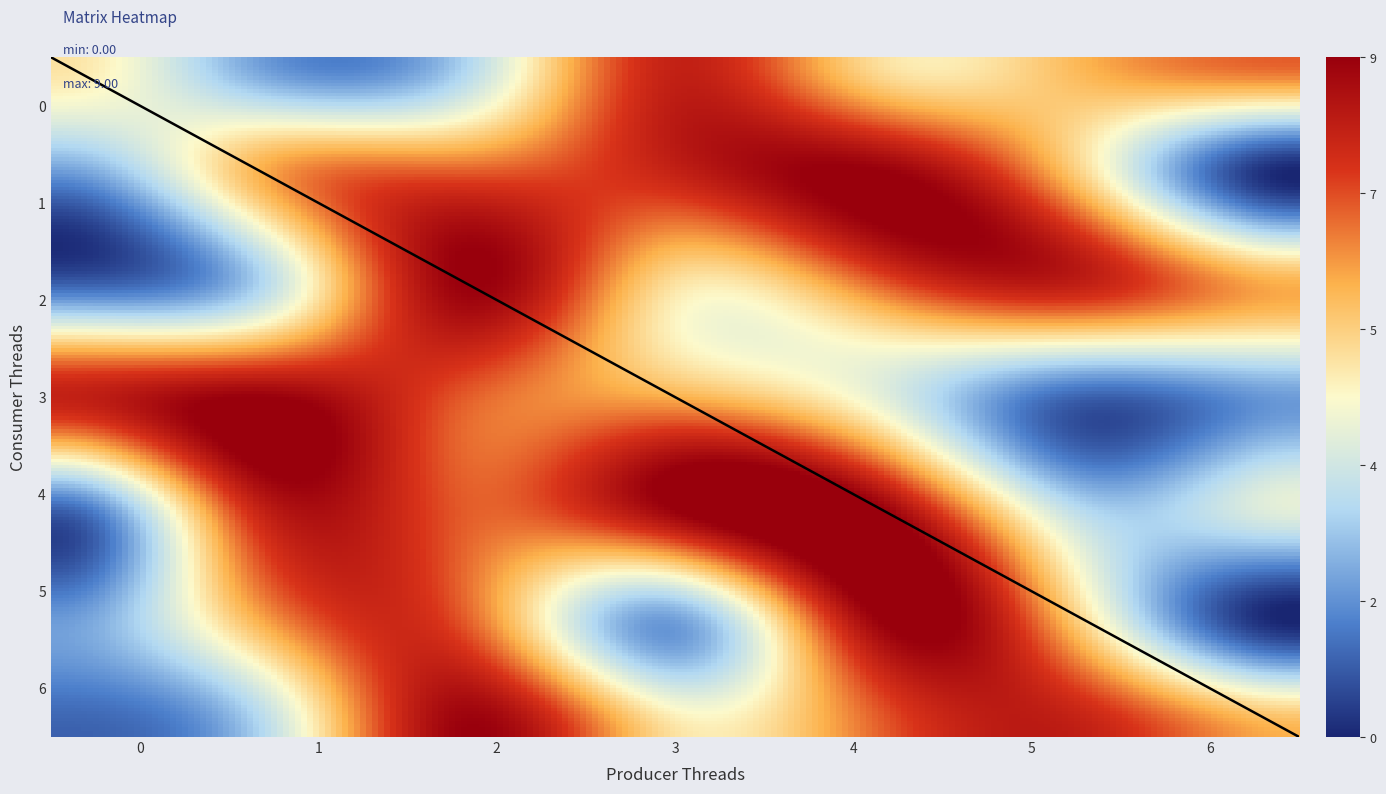

Which series has the largest range (max minus min)?

1